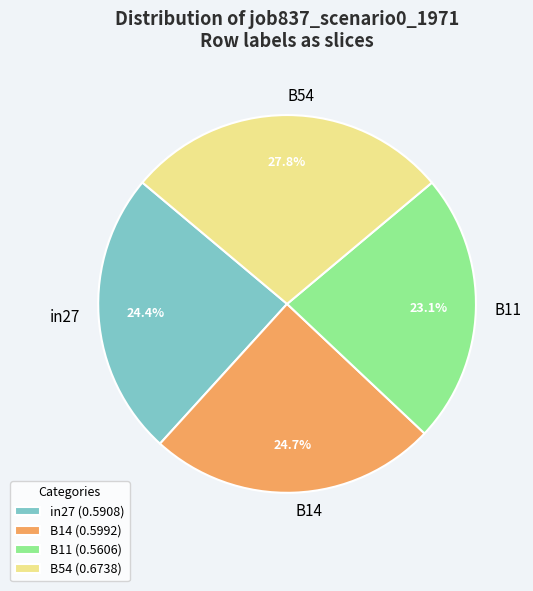

Does any single category account for the majority?

No